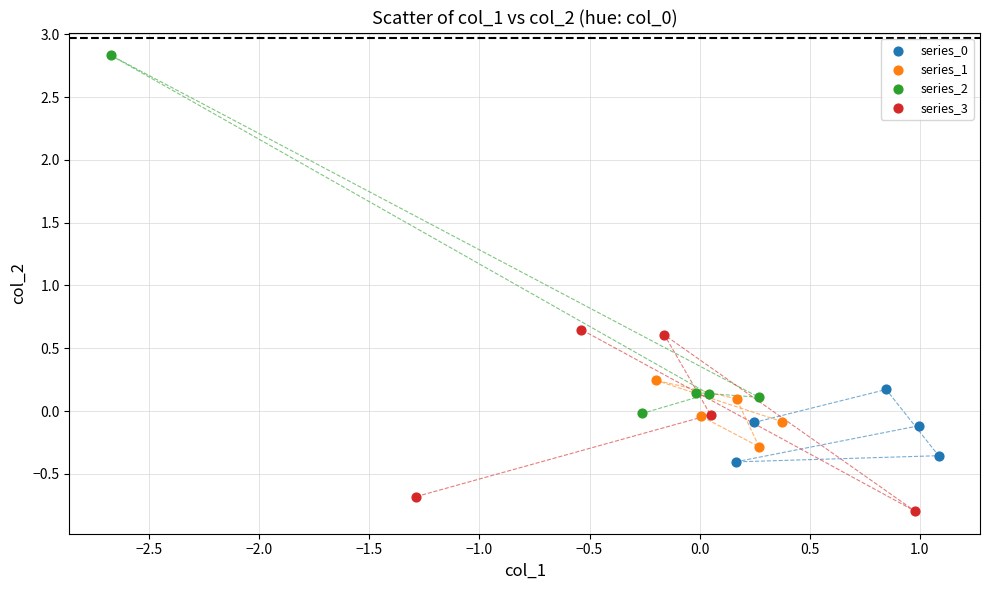

Which series has the largest Y range (max minus min)?

series_2